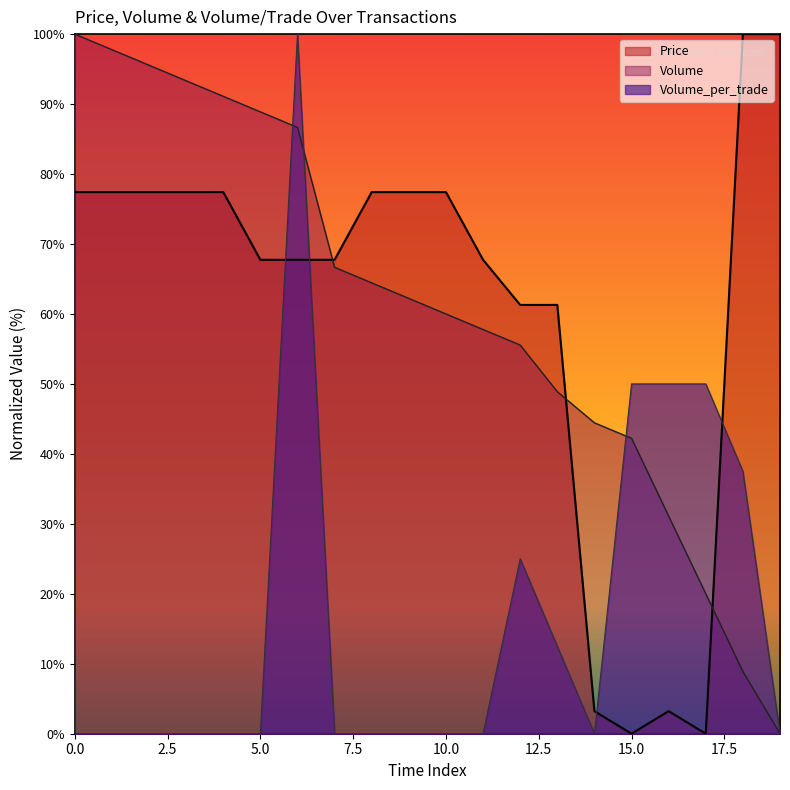

What is the sum of all Price values?

1219.4